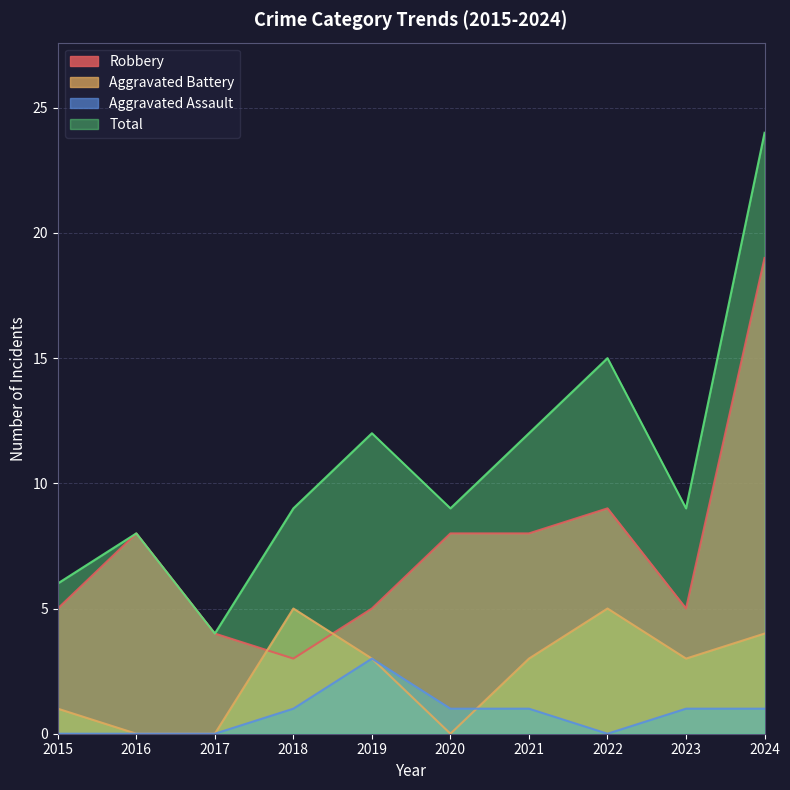

What is the approximate value of Robbery at 2020, to the nearest 5?

10